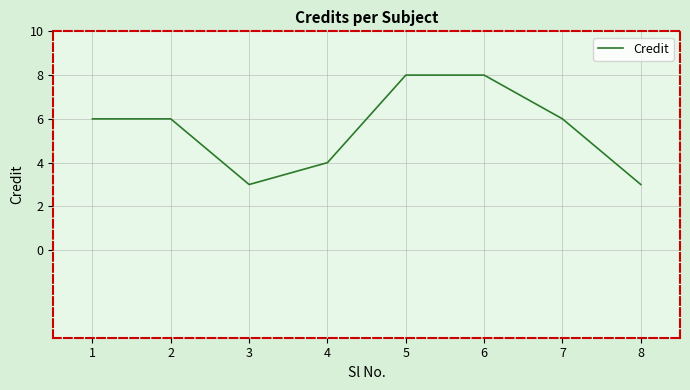

What is the maximum value shown in the chart?

8